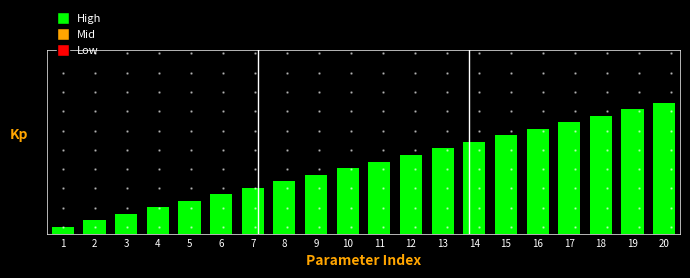

Does the chart contain any negative values?

No